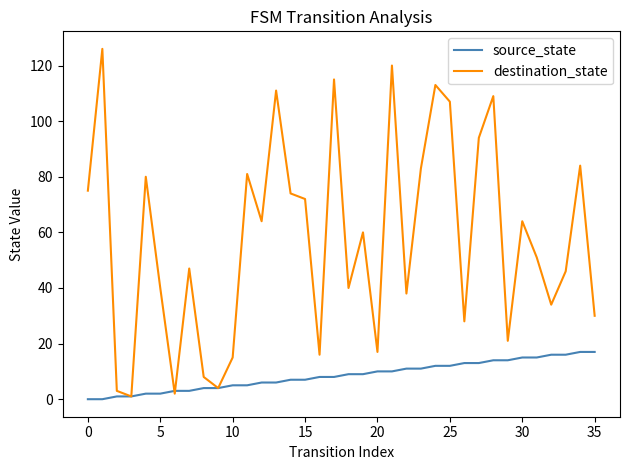

Reading right to left, list all the values displayed in this chart.

source_state: 17	17	16	16	15	15	14	14	13	13	12	12	11	11	10	10	9	9	8	8	7	7	6	6	5	5	4	4	3	3	2	2	1	1	0	0
destination_state: 30	84	46	34	51	64	21	109	94	28	107	113	83	38	120	17	60	40	115	16	72	74	111	64	81	15	4	8	47	2	40	80	1	3	126	75